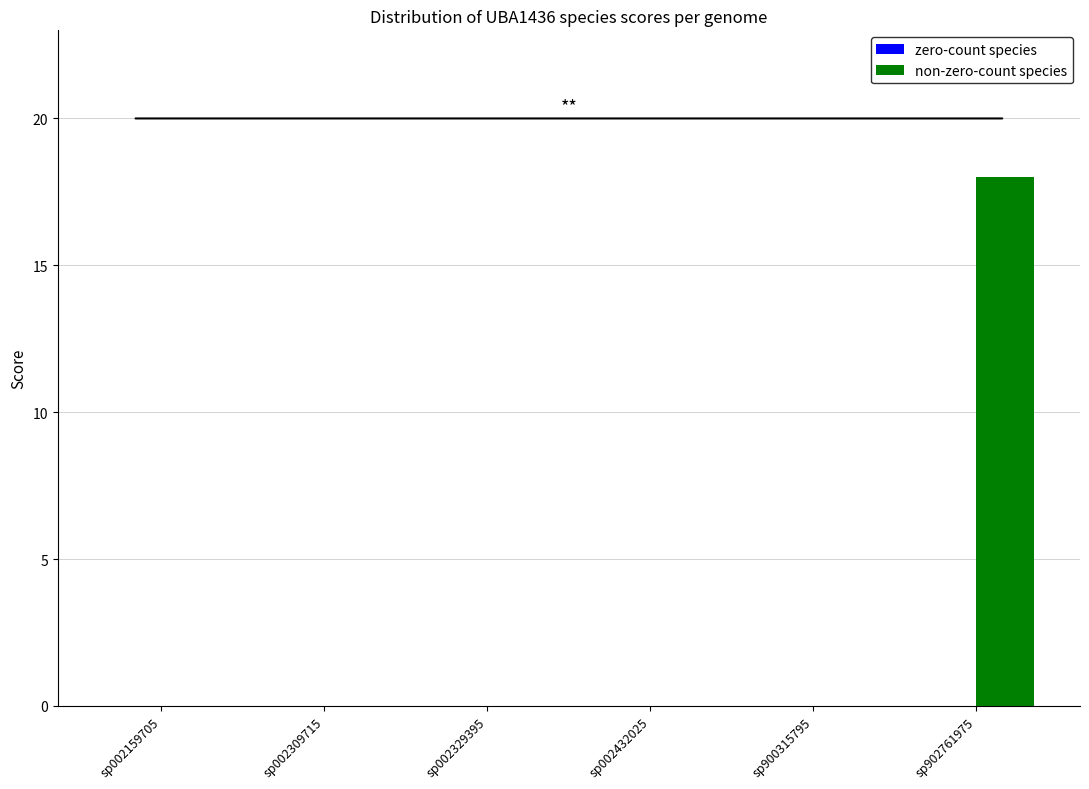

What is the change in value from sp002309715 to sp902761975?

+18